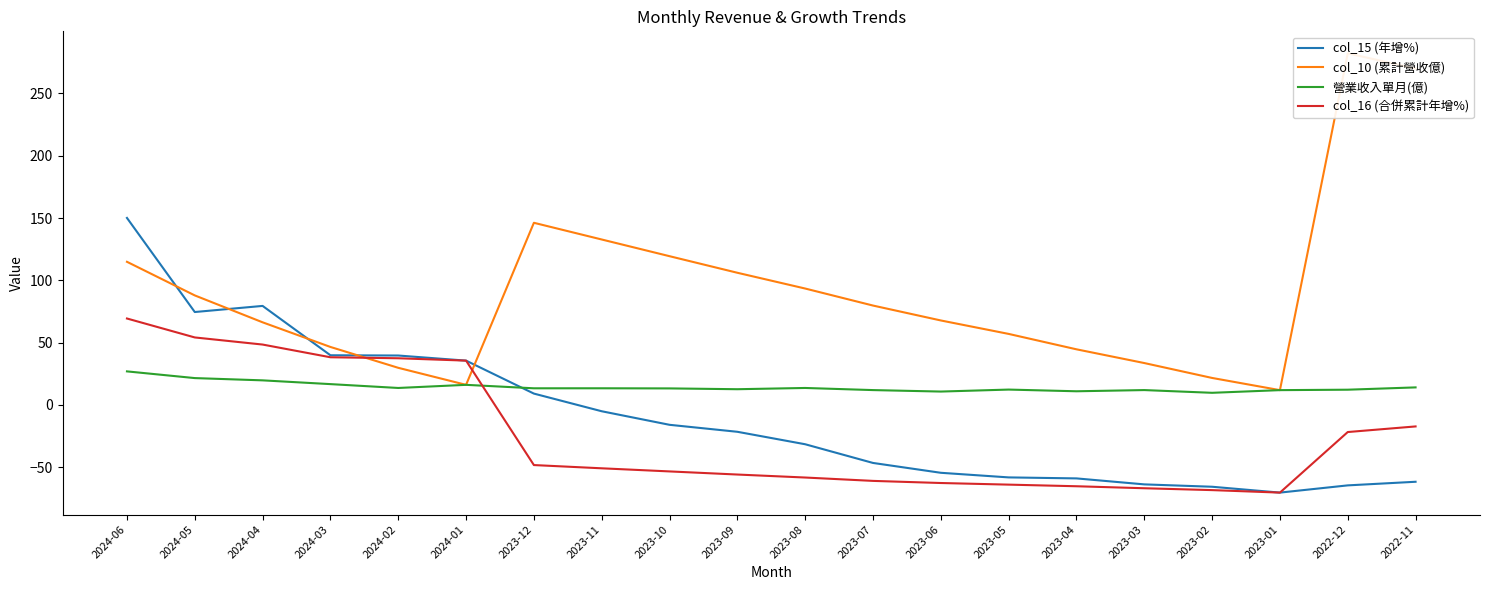

Where does the col_15 (年增%) series first go above -21?

2024-06